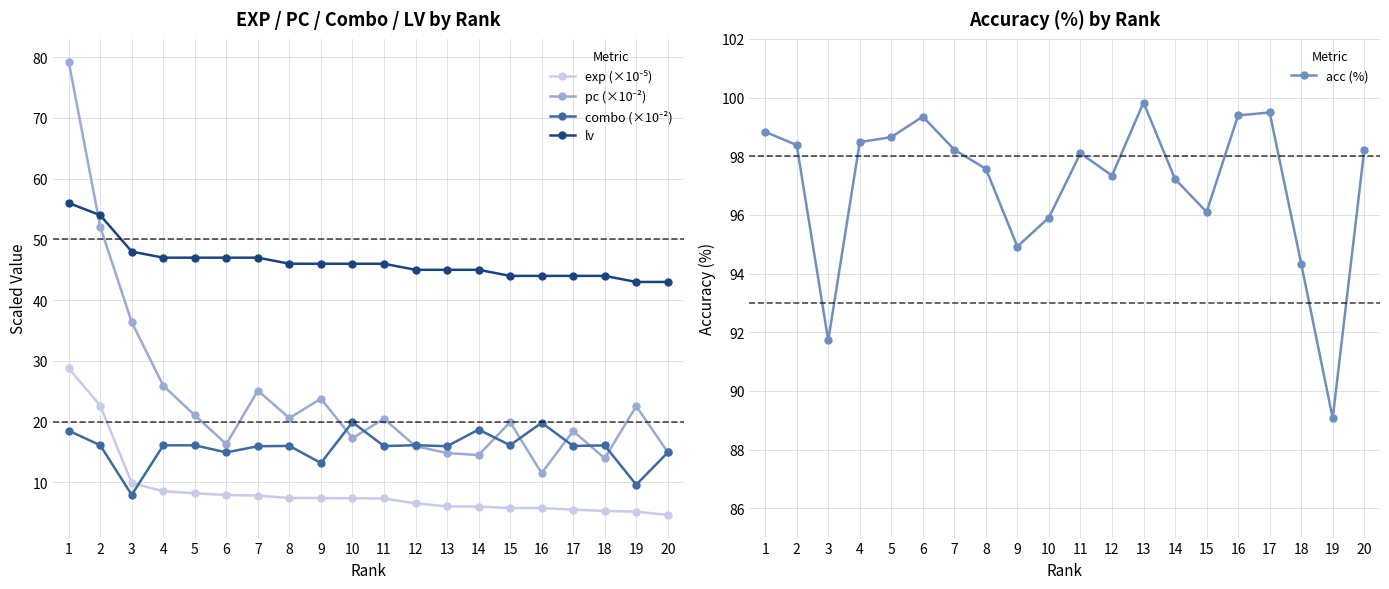

Reading left to right, extract all data points from this chart.

exp (×10⁻⁵): 1=28.8	2=22.7	3=9.9	4=8.5	5=8.2	6=7.9	7=7.8	8=7.4	9=7.4	10=7.4	11=7.3	12=6.6	13=6.0	14=6.0	15=5.8	16=5.8	17=5.5	18=5.3	19=5.2	20=4.6
pc (×10⁻²): 1=79.3	2=52.1	3=36.4	4=25.9	5=21.1	6=16.3	7=25.1	8=20.6	9=23.8	10=17.3	11=20.5	12=16.0	13=14.8	14=14.5	15=19.9	16=11.5	17=18.4	18=14.0	19=22.5	20=15.0
combo (×10⁻²): 1=18.5	2=16.1	3=7.9	4=16.1	5=16.1	6=14.9	7=15.9	8=16.0	9=13.2	10=19.9	11=16.0	12=16.1	13=15.9	14=18.7	15=16.1	16=19.8	17=16.0	18=16.1	19=9.6	20=14.9
lv: 1=56.0	2=54.0	3=48.0	4=47.0	5=47.0	6=47.0	7=47.0	8=46.0	9=46.0	10=46.0	11=46.0	12=45.0	13=45.0	14=45.0	15=44.0	16=44.0	17=44.0	18=44.0	19=43.0	20=43.0
acc (%): 1=98.8	2=98.4	3=91.7	4=98.5	5=98.7	6=99.3	7=98.2	8=97.6	9=94.9	10=95.9	11=98.1	12=97.3	13=99.8	14=97.2	15=96.1	16=99.4	17=99.5	18=94.3	19=89.1	20=98.2